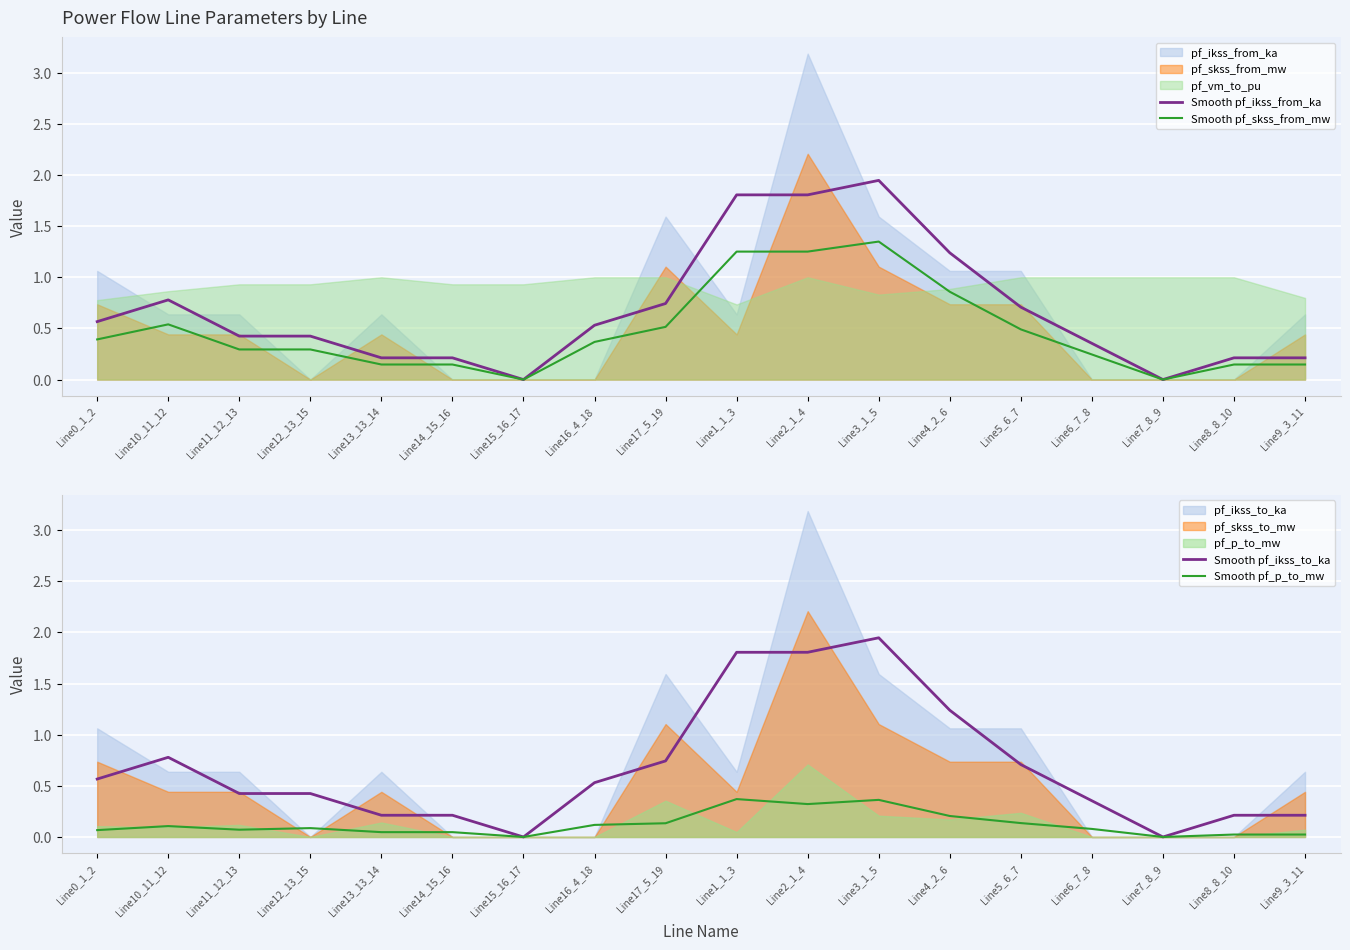

True or false: Smooth pf_ikss_from_ka has a value of 1.8 at Line2_1_4.

True